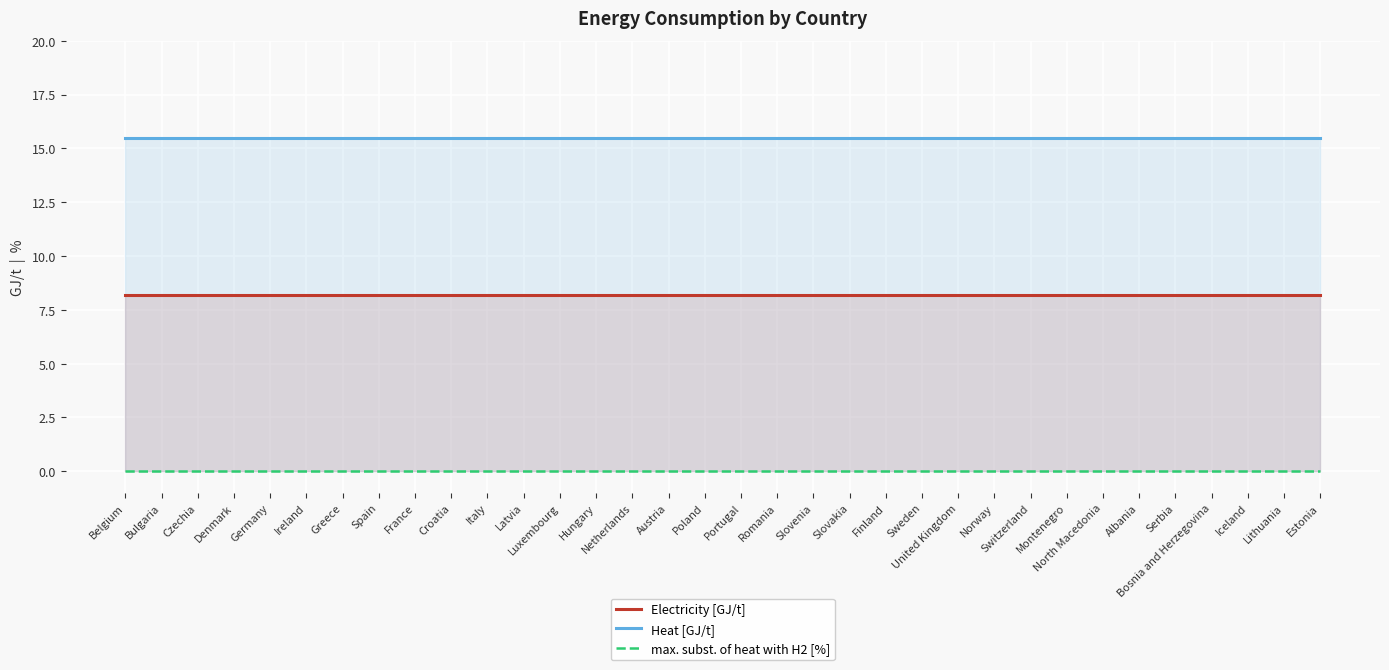

What is the maximum value shown in the chart?

15.5